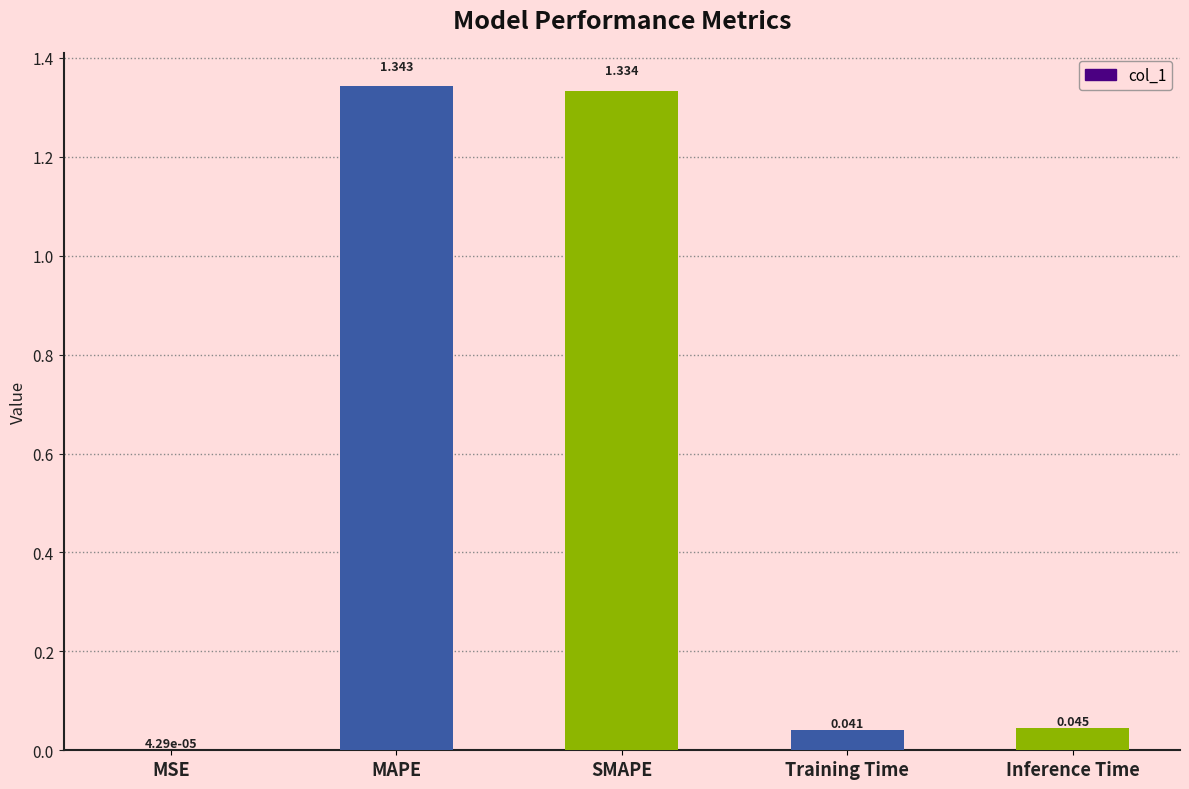

Between MAPE and Inference Time, which is larger?

MAPE